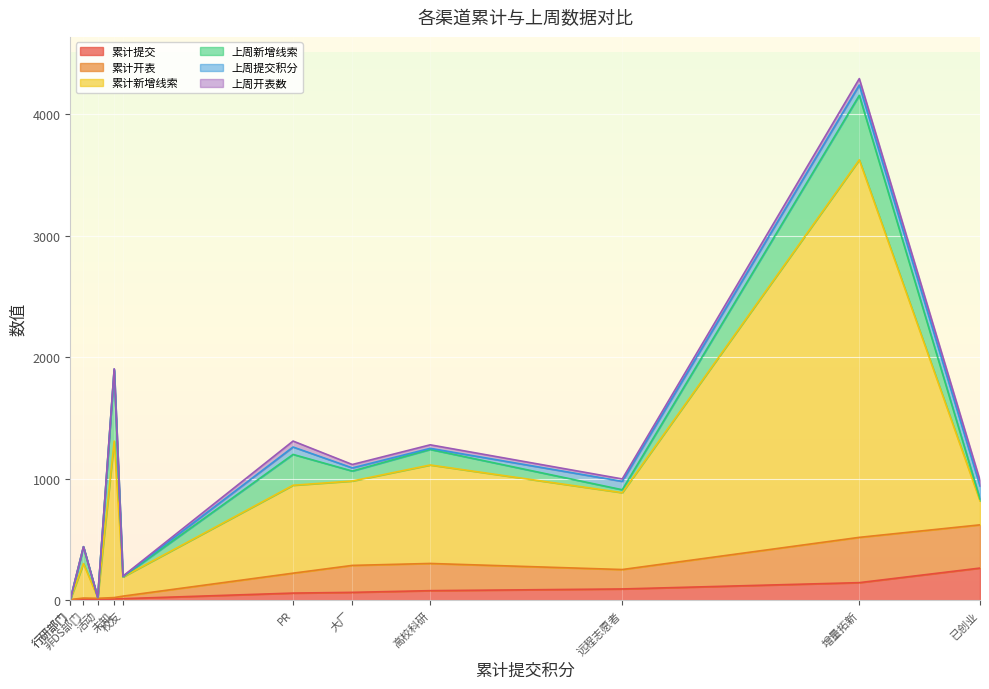

Which label corresponds to the largest value in the chart?

增量拓新